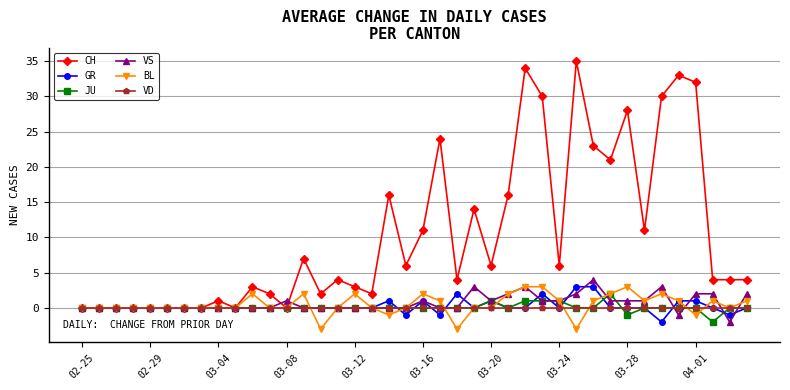

True or false: JU has more than 0 interior local peaks.

True